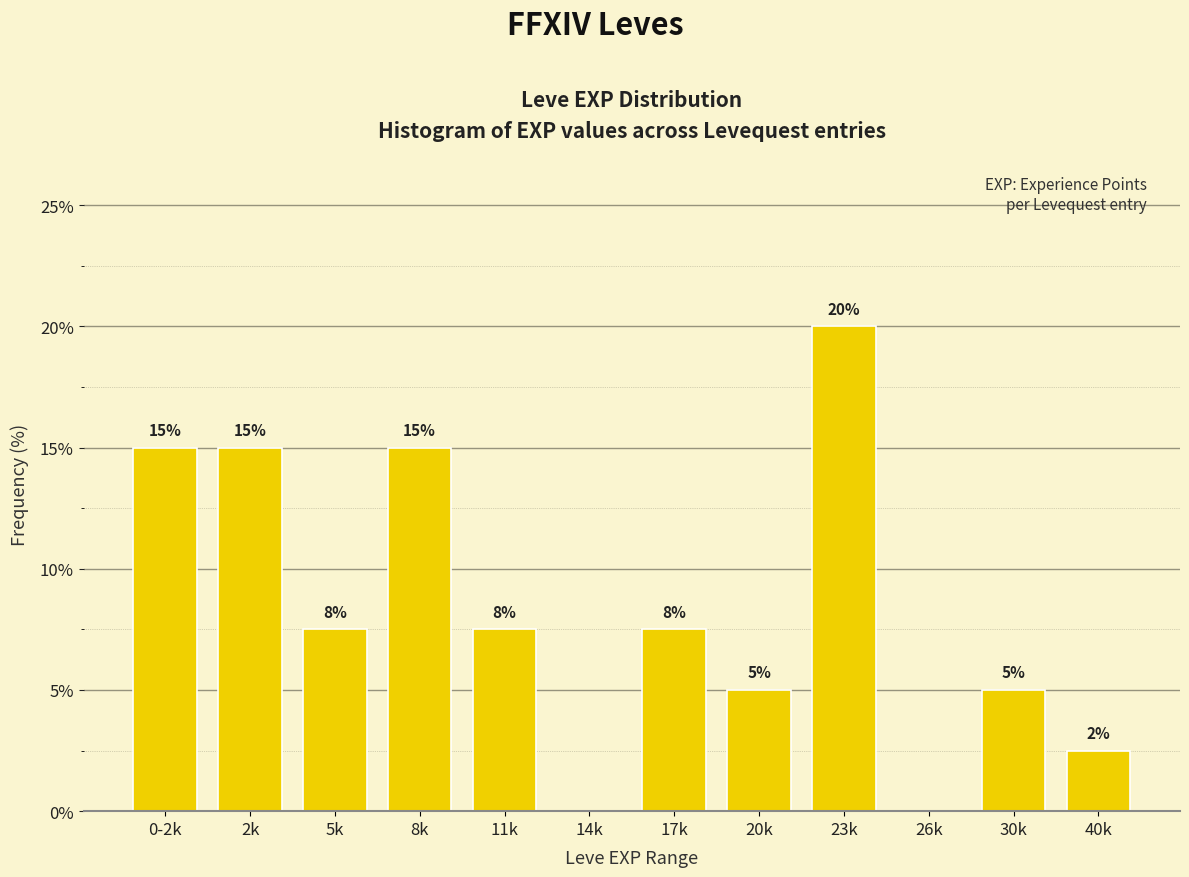

What is the maximum value shown in the chart?

20.0